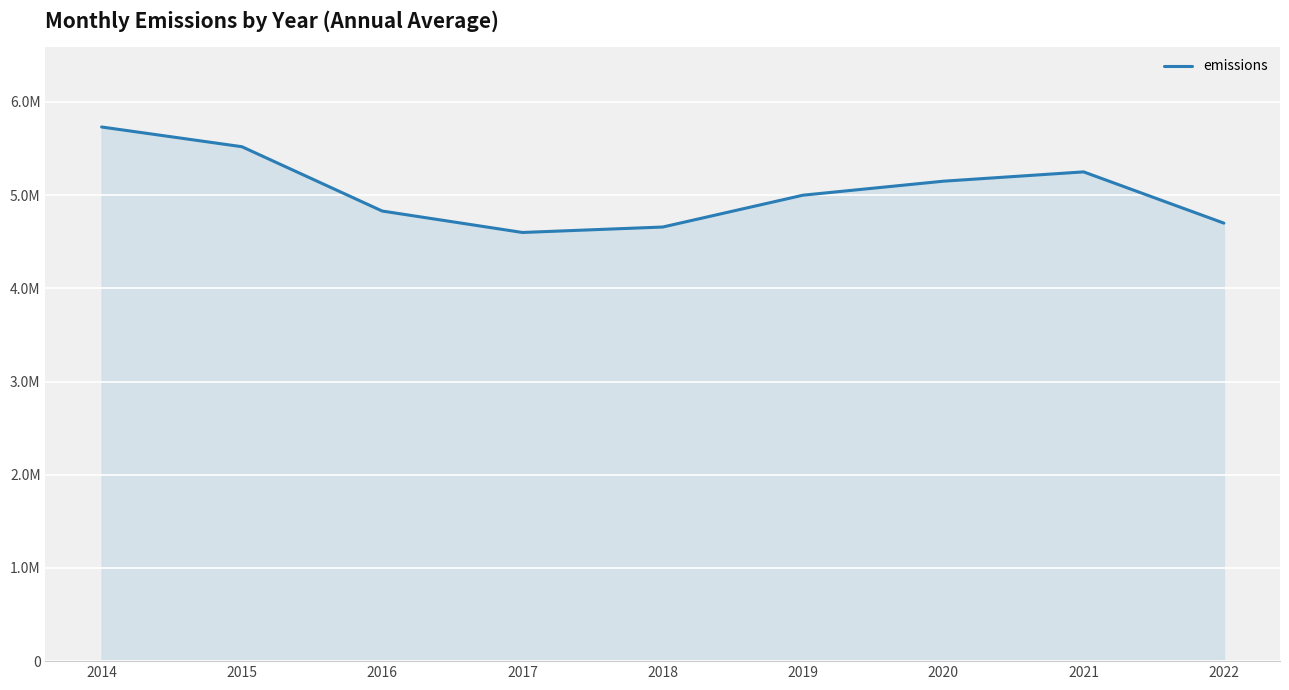

Is this an area chart (filled region under the line)?

Yes